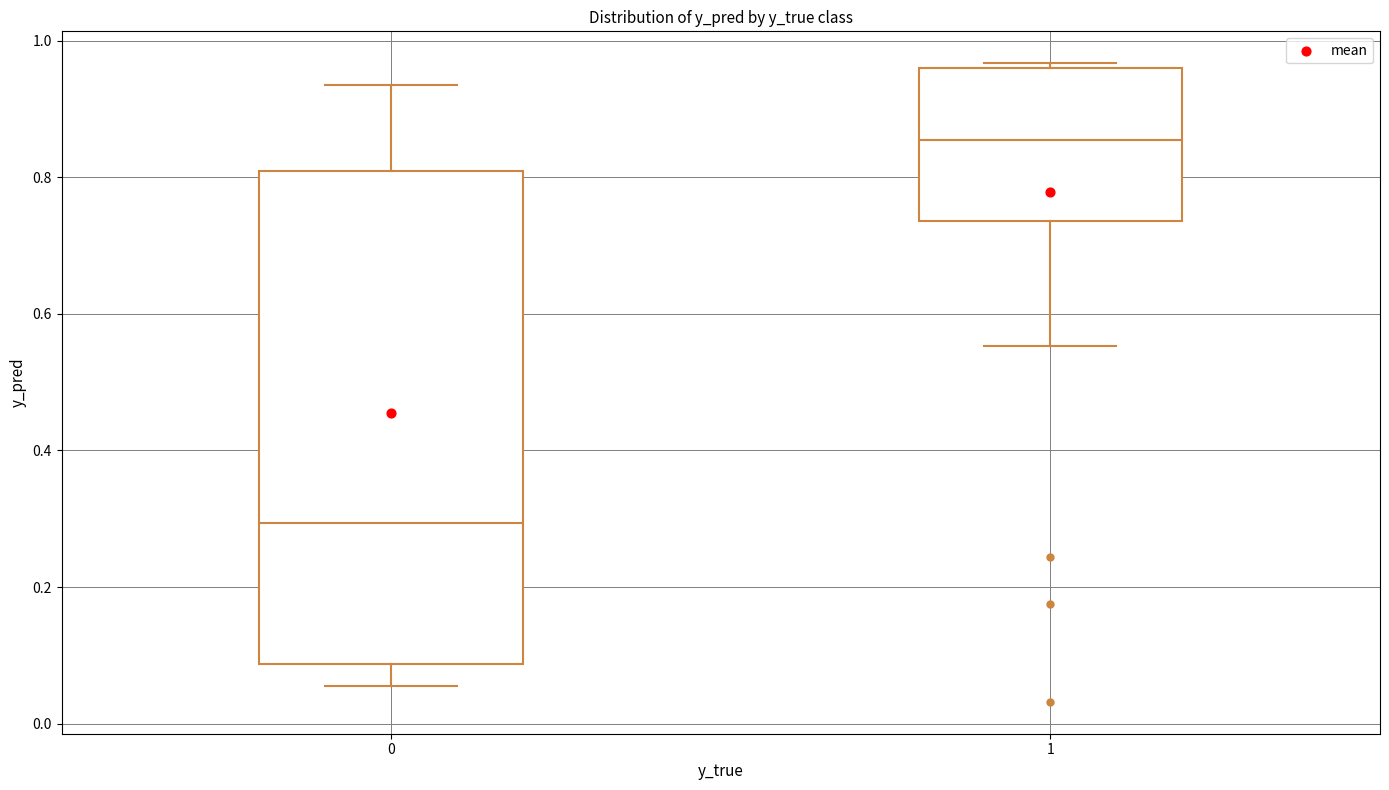

Comparing the boxes themselves (not the whiskers), which one is the tallest?

0